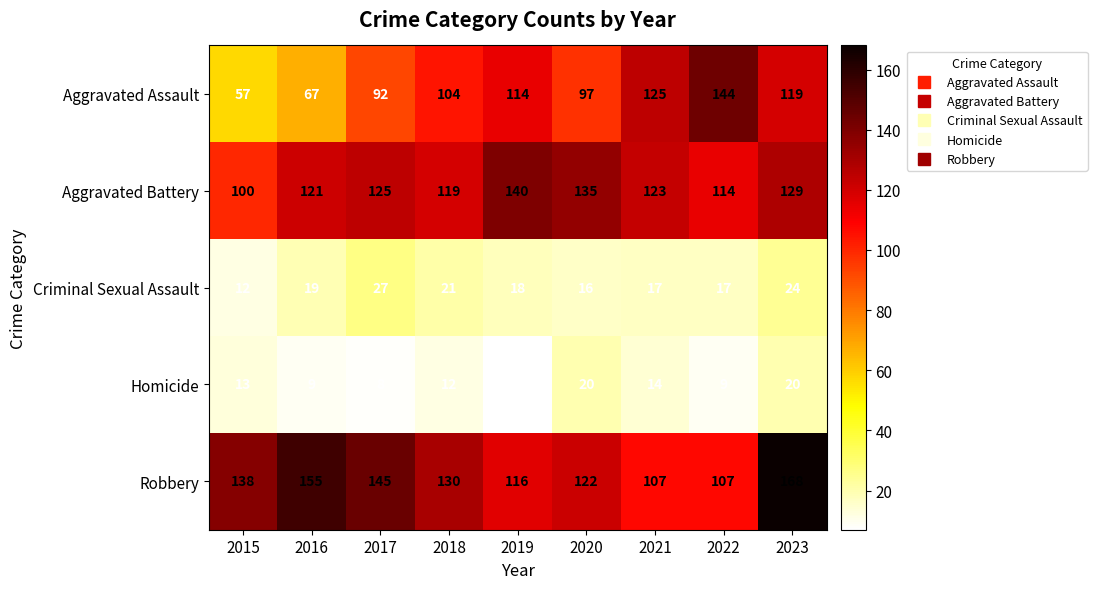

What is the approximate value of Aggravated Battery at 2015?

100